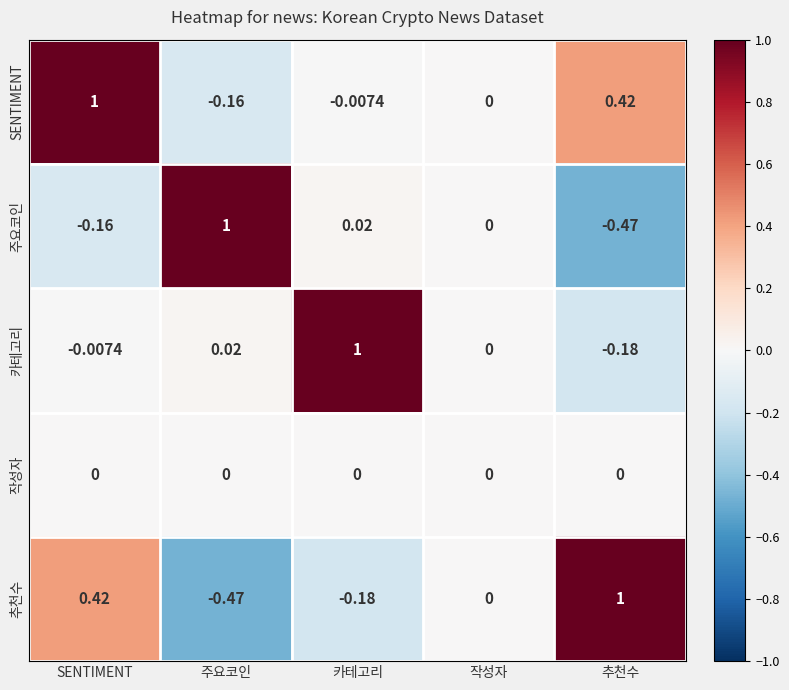

Which category has the lowest value in the 추천수 series?

주요코인